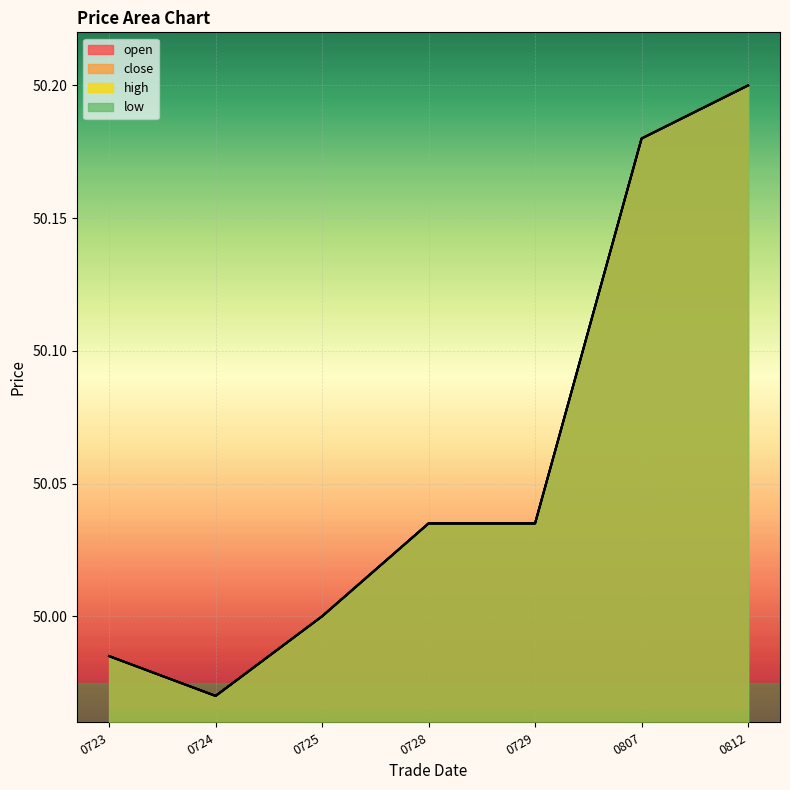

What is the sum of the close values at 0807 and 0723?

100.2